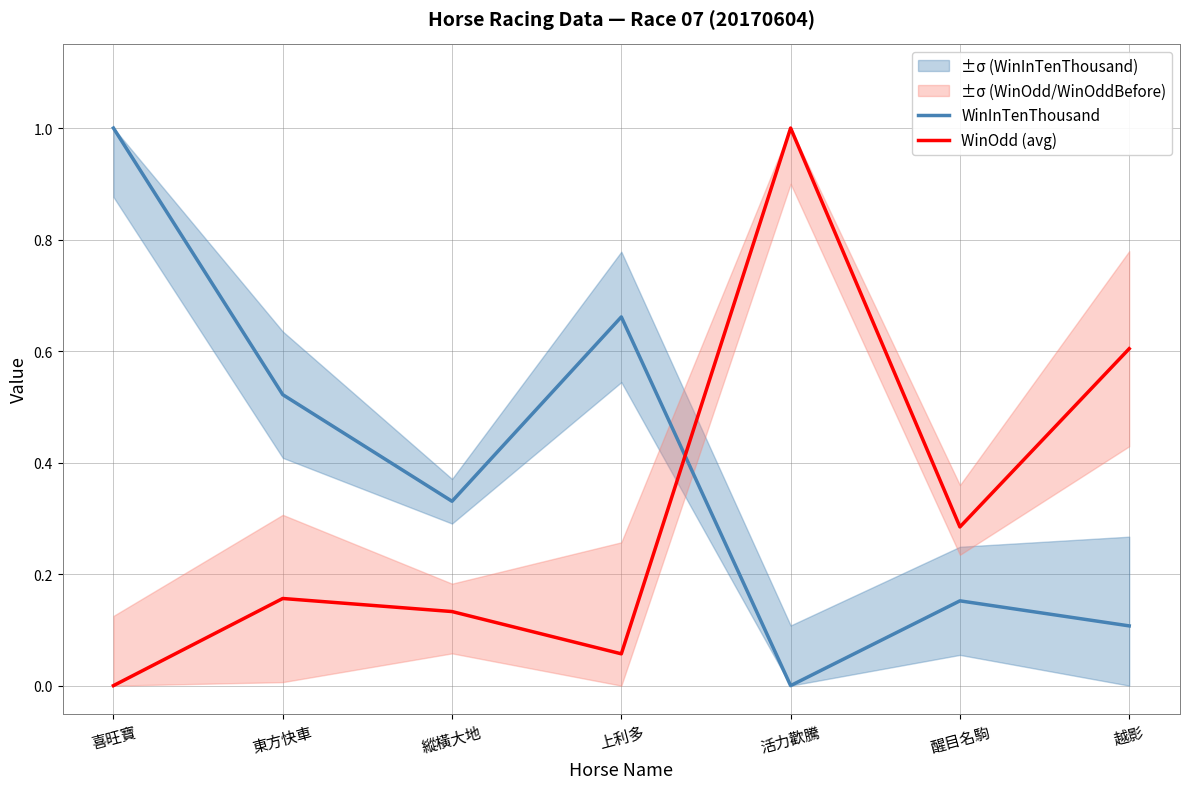

How many distinct data groups are displayed?

2